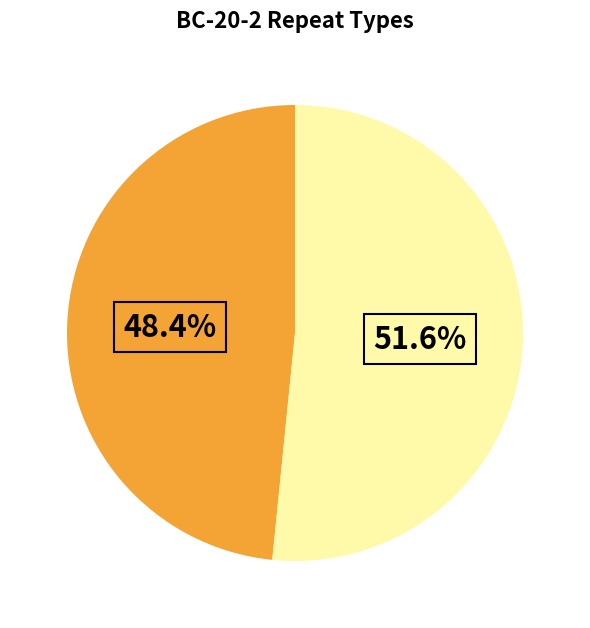

Does any single category account for the majority?

Yes